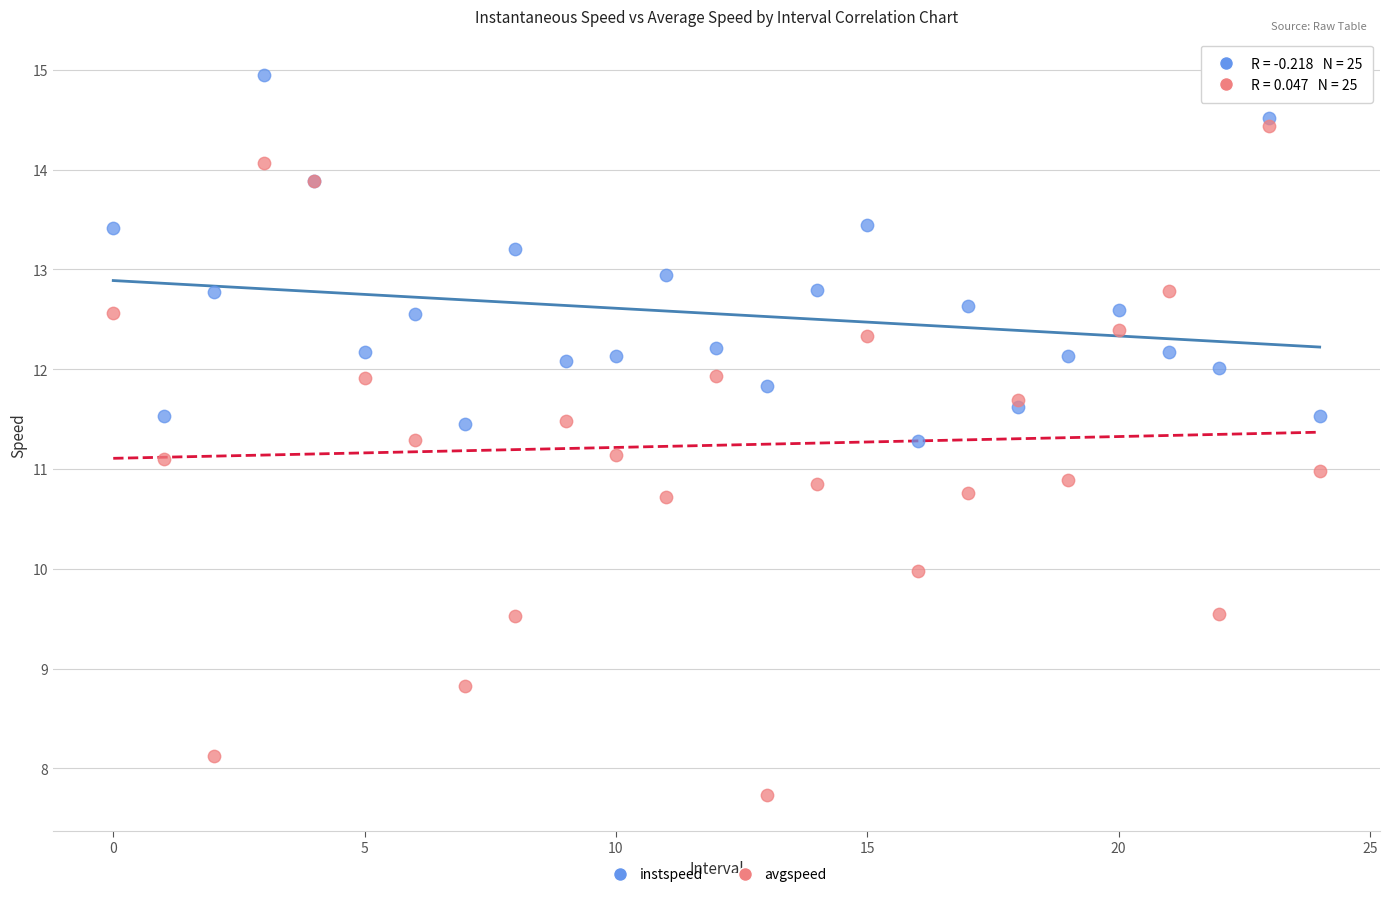

Which series reaches the maximum Y coordinate?

instspeed